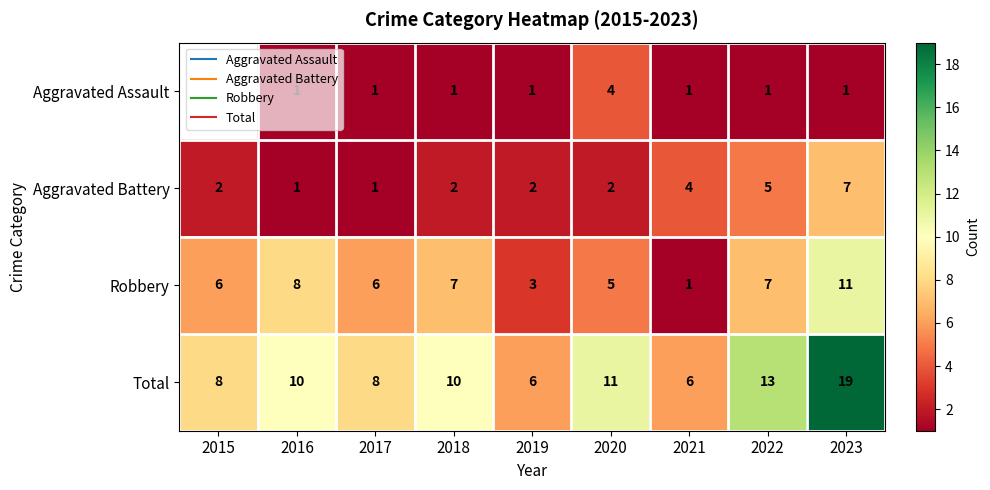

How many values in the Aggravated Battery series are below 2?

2